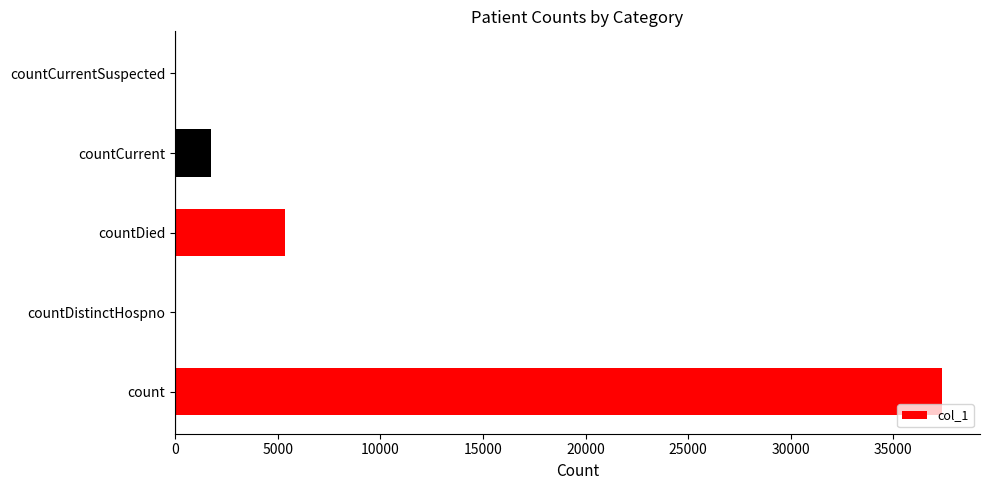

Reading top to bottom, what are all the values shown in this chart?

countCurrentSuspected=0	countCurrent=1754	countDied=5332	countDistinctHospno=0	count=37356